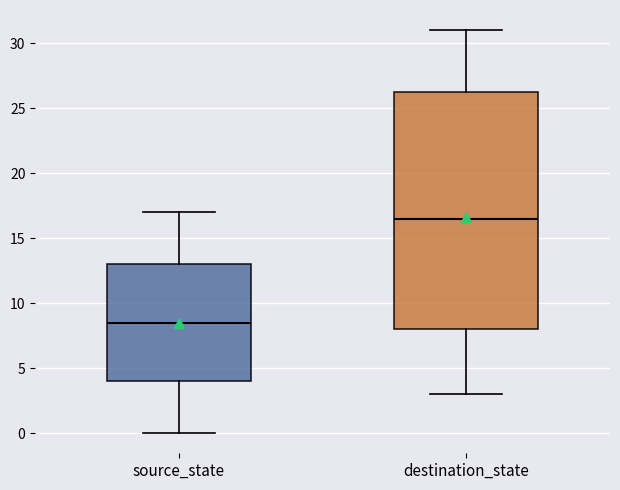

Where does the upper whisker of the box for destination_state end on the y-axis? The values are not printed on the chart, so give them approximately, as read against the axis.

31.0